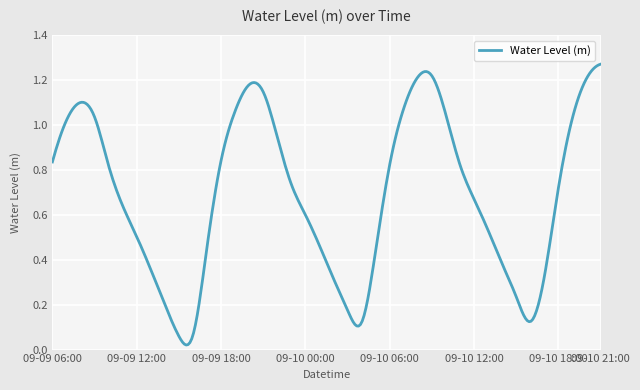

True or false: there are more than 0 points higher than both neighbors.

True